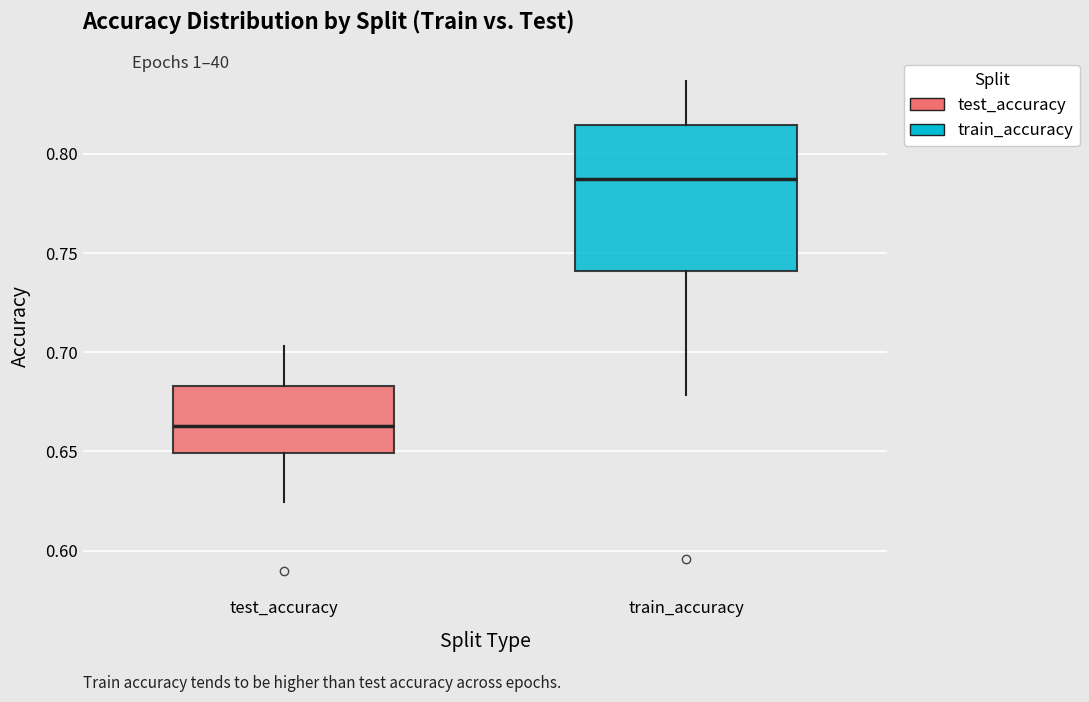

Reading left to right, transcribe this box plot: for each box, give where its median line is, the range the box spans, and where its two whiskers end, as read against the y-axis. The values are not printed on the chart, so give them approximately, as read against the axis.

test_accuracy: median 0.665, box 0.650 to 0.685, whiskers 0.625 to 0.705
train_accuracy: median 0.785, box 0.740 to 0.815, whiskers 0.680 to 0.835